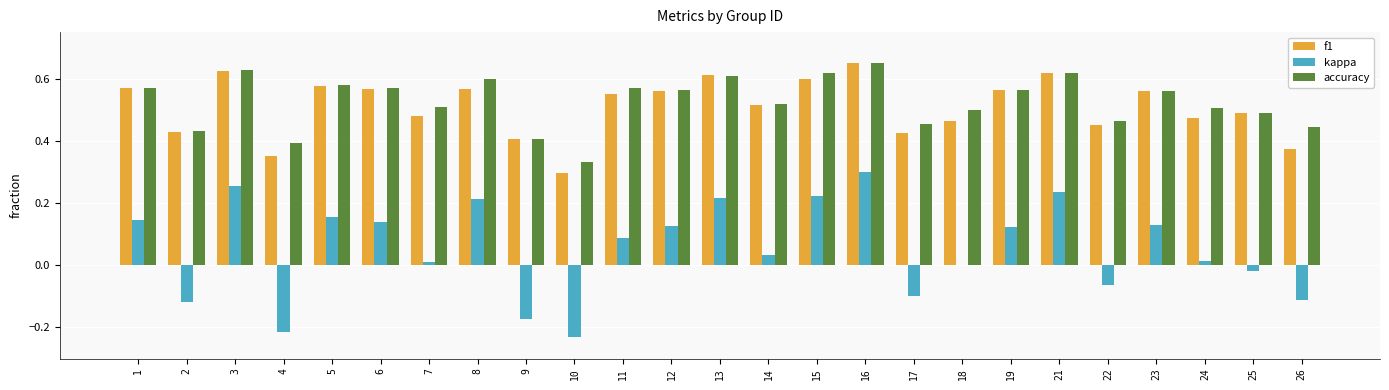

Where is accuracy nearest to the value 0?

10